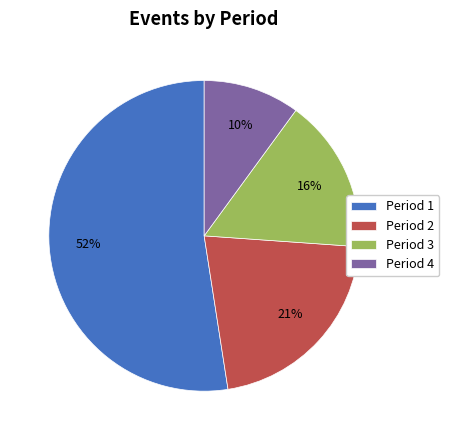

To the nearest percent, what is the combined percentage of Period 3 and Period 4?

26%